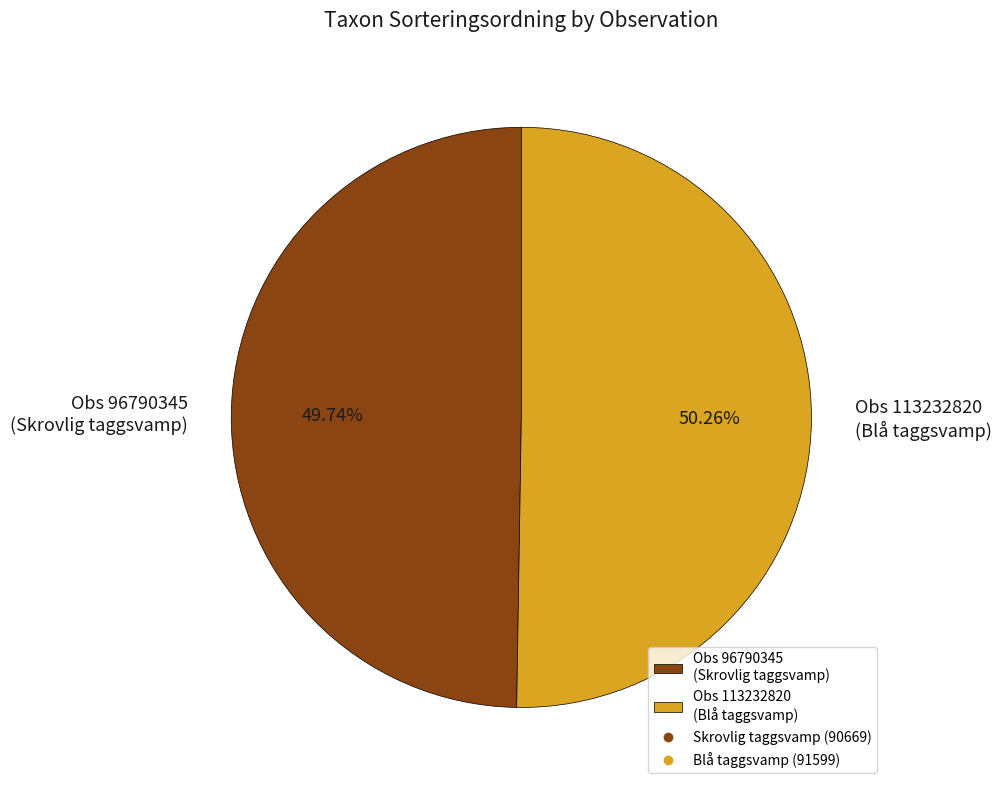

To the nearest percent, what is the average slice percentage?

50%